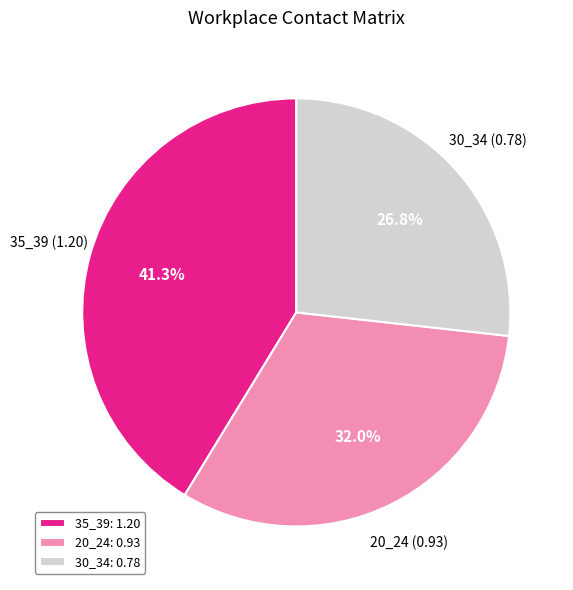

How many slices are in this pie chart?

3